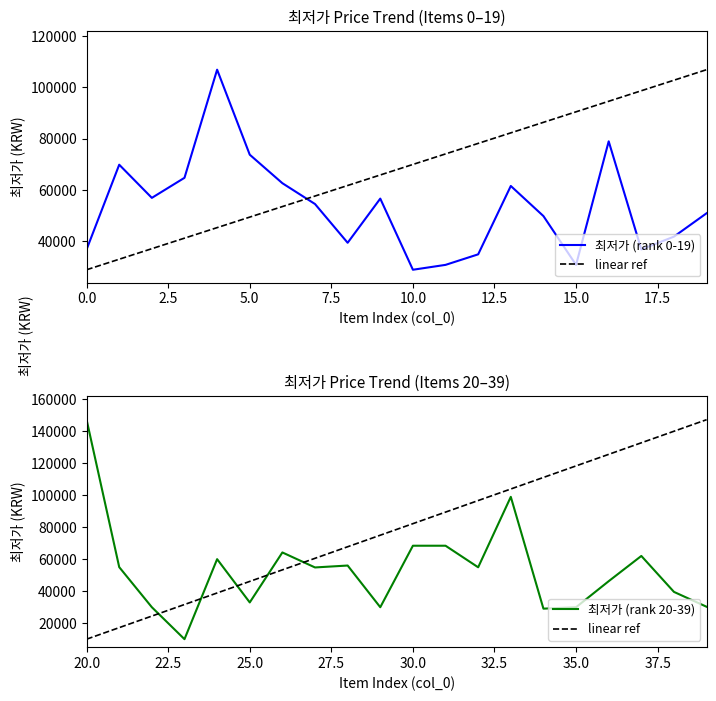

True or false: 최저가 (rank 0-19) and linear ref cross at least once.

True